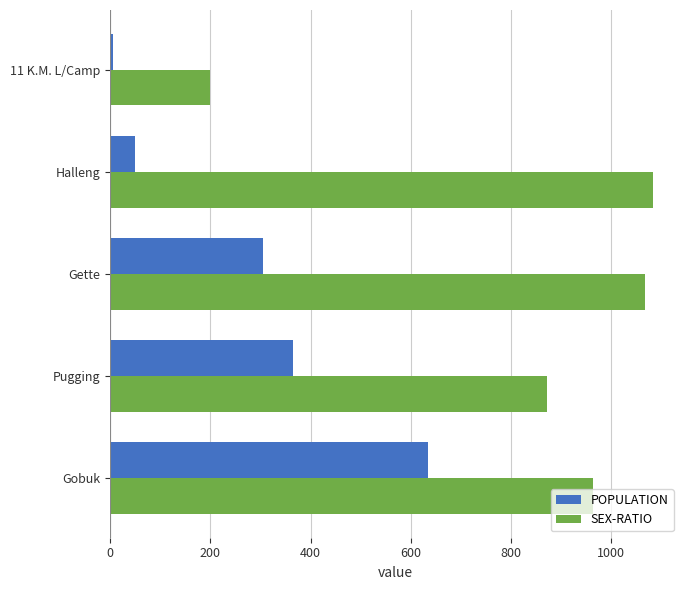

Count the number of categories in the chart.

5